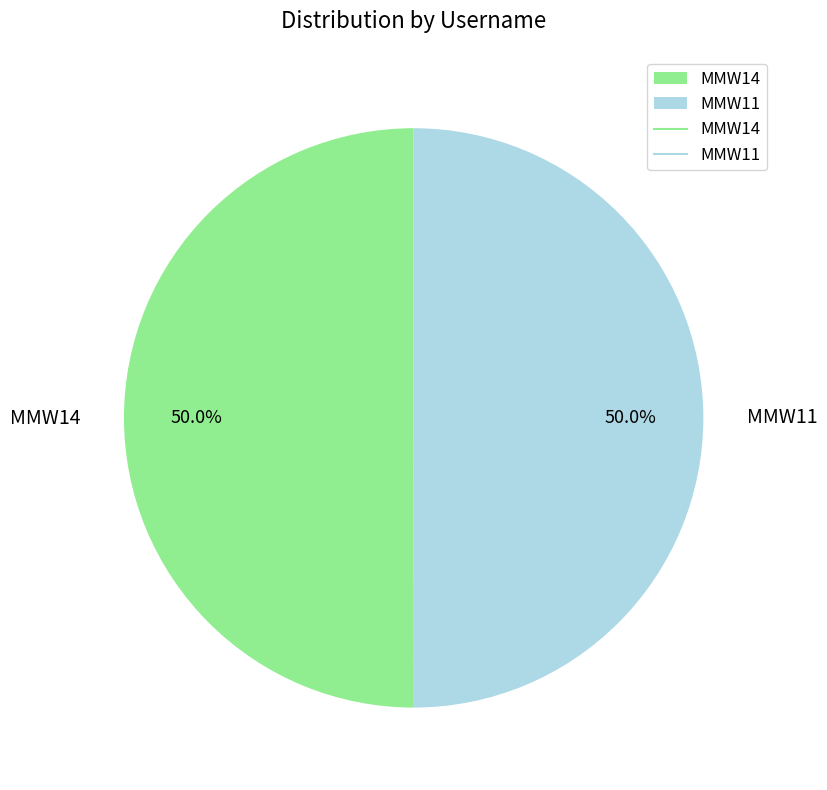

Is it true that MMW14 is 63% of the pie?

False